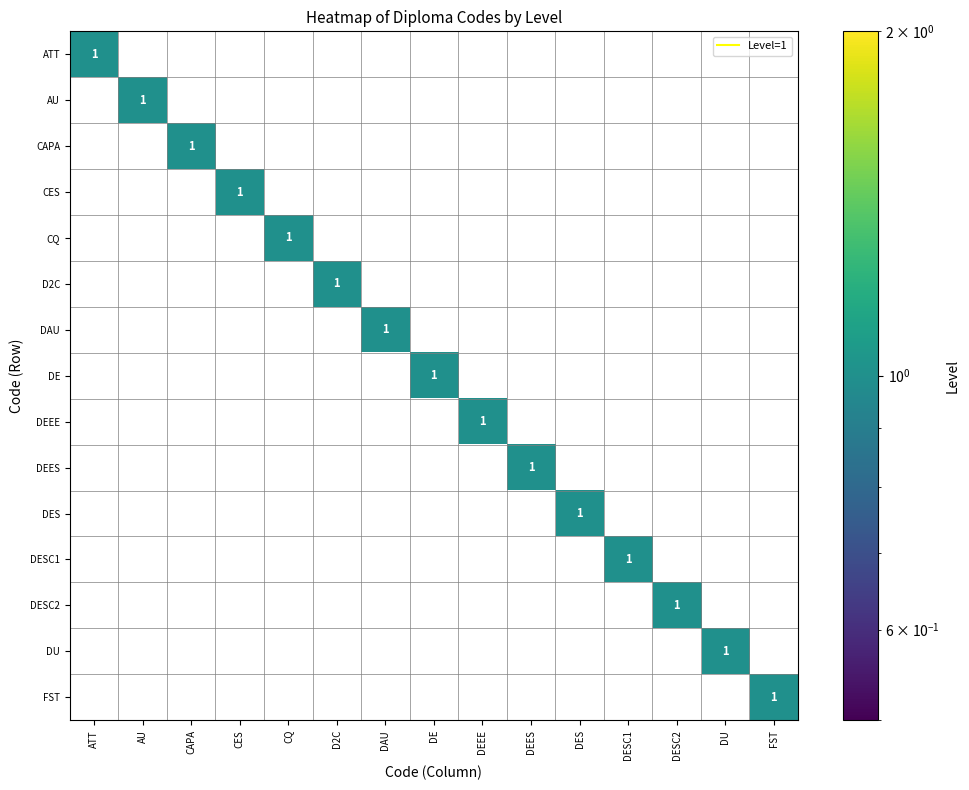

At how many categories does at least one series exceed 0?

15